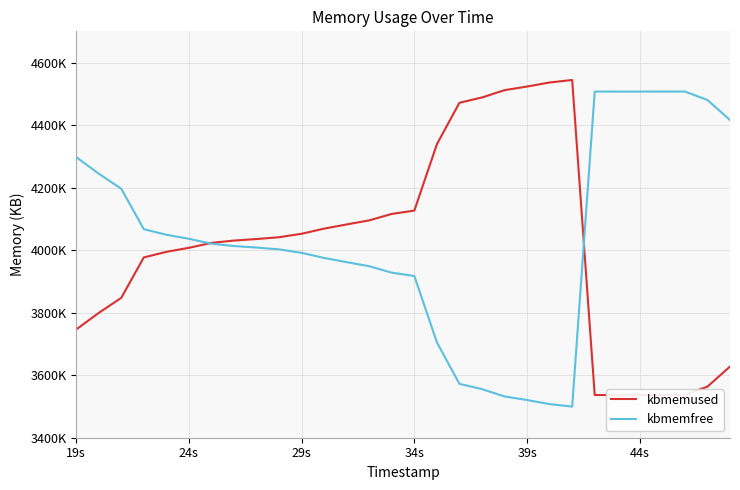

Where is kbmemfree nearest to the value 4003466?

9